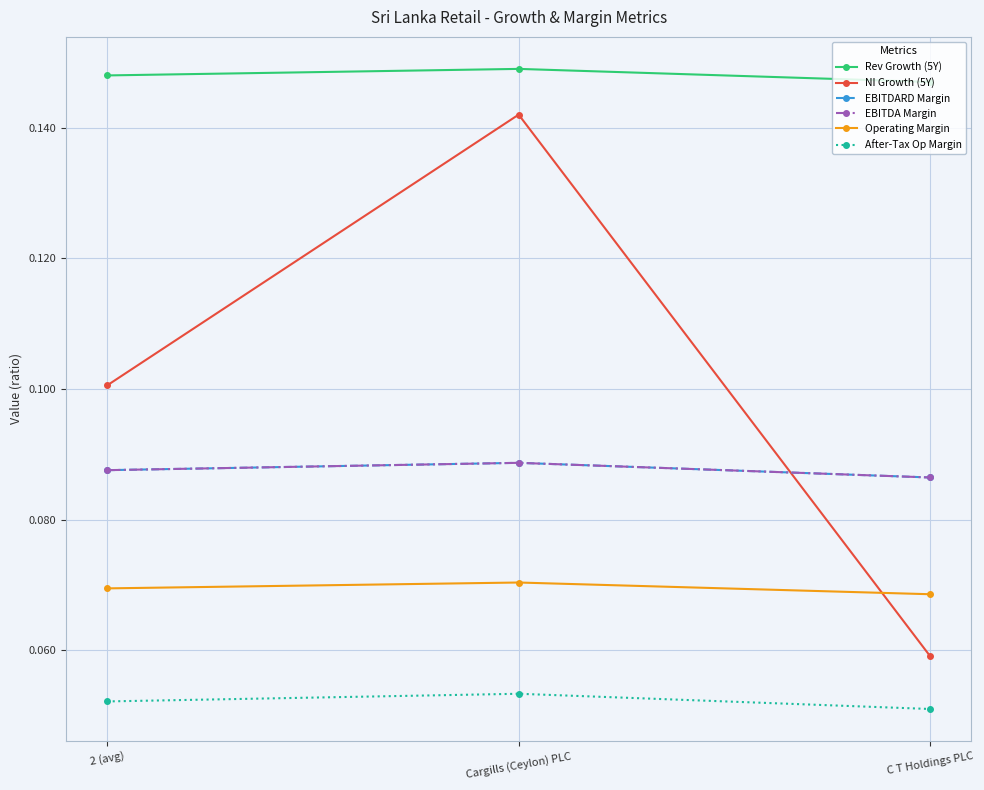

At which label is EBITDARD Margin closest to 0?

C T Holdings PLC